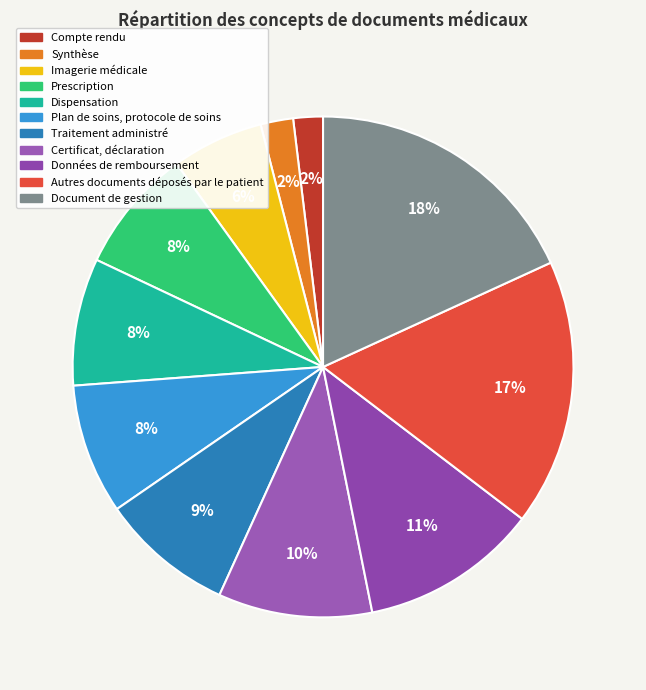

Does Synthèse represent more than half of the total?

No